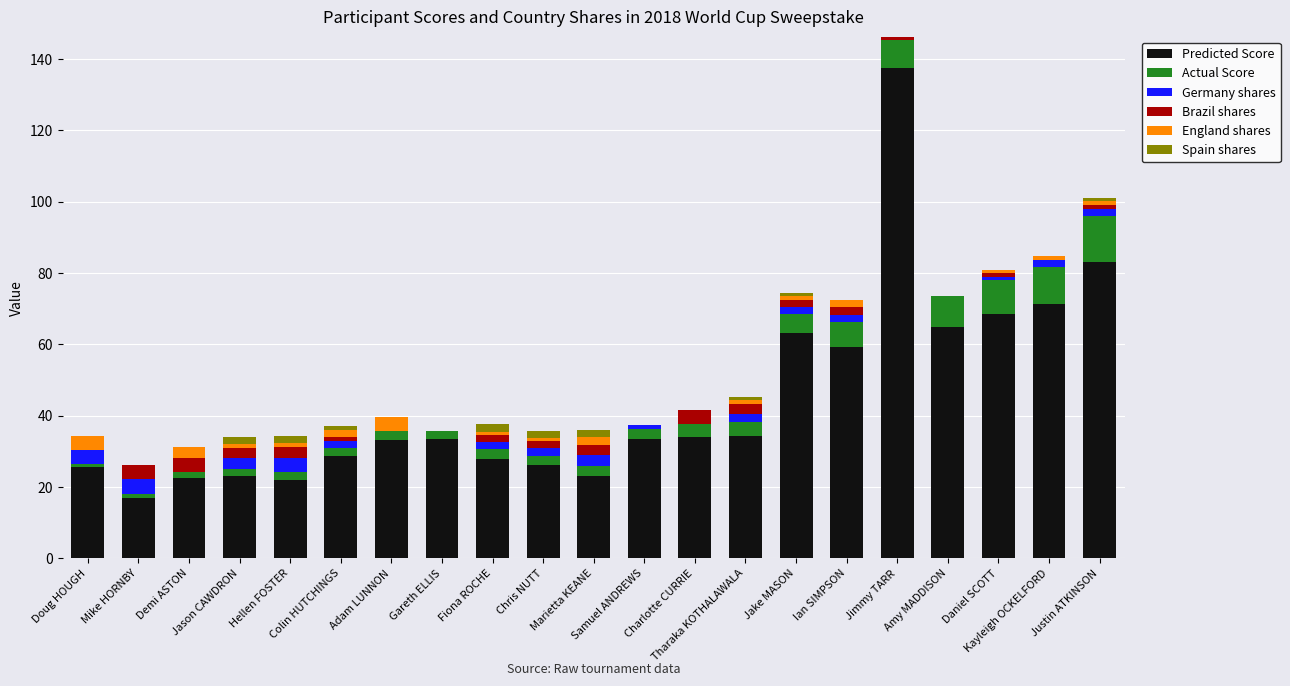

How many distinct data groups are displayed?

6